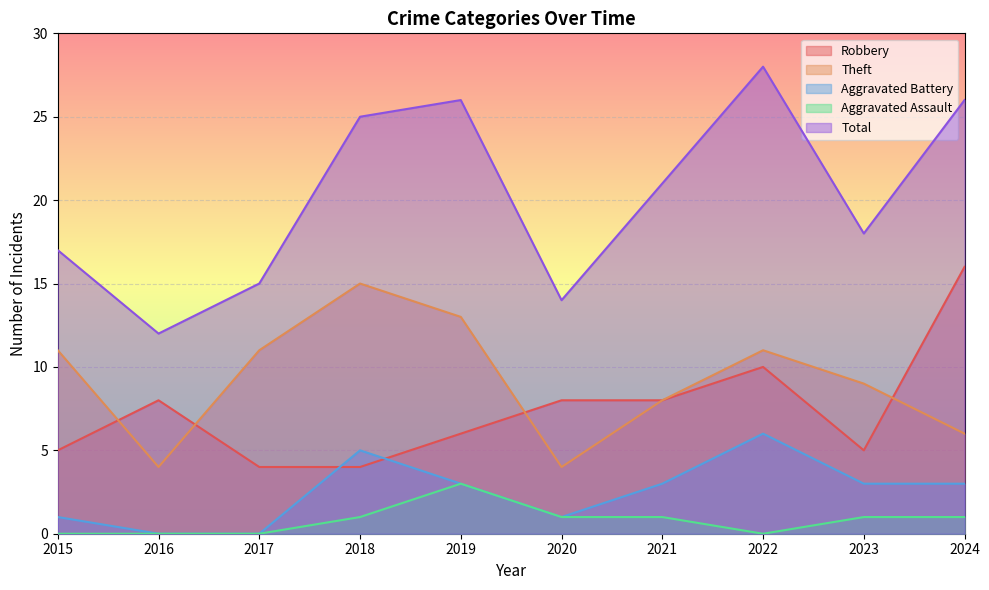

Does the chart display data point markers on the line(s)?

No